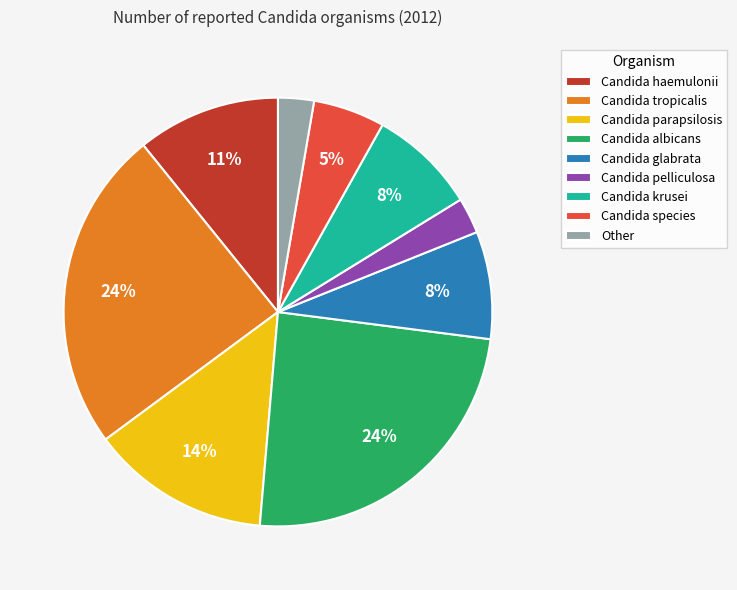

How many segments does this pie chart have?

9